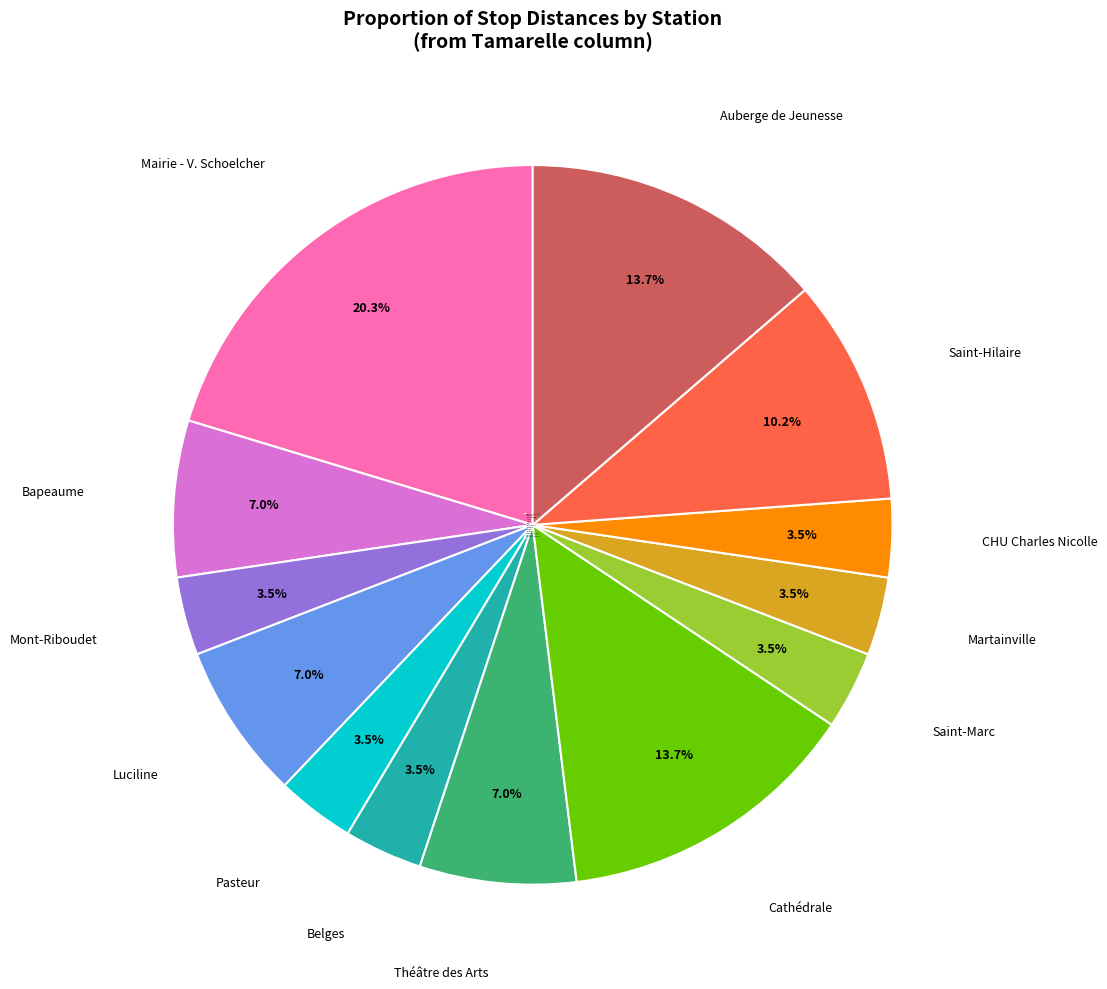

Which slice is the largest?

Mairie - V. Schoelcher